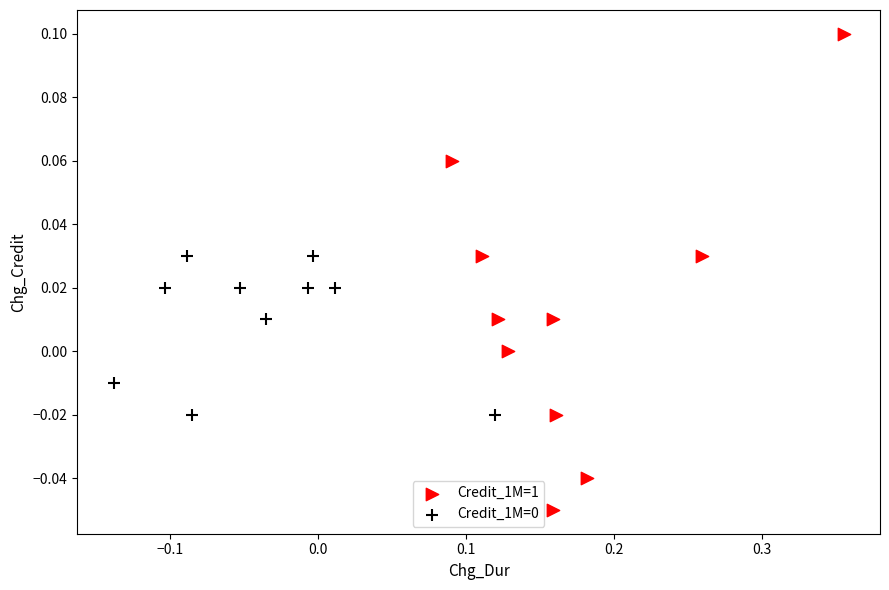

Which series contains the highest Y value?

Credit_1M=1